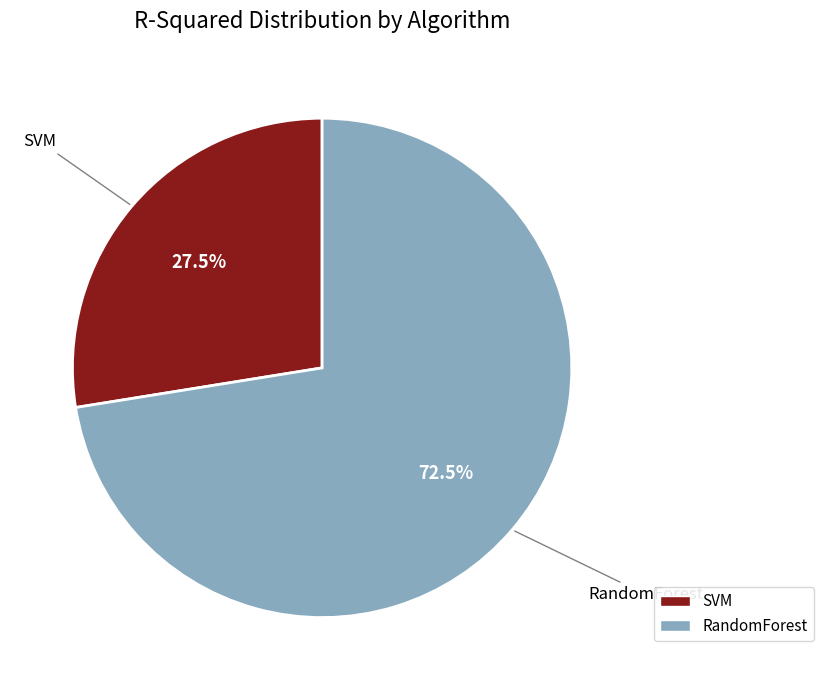

Does any single category account for the majority?

Yes